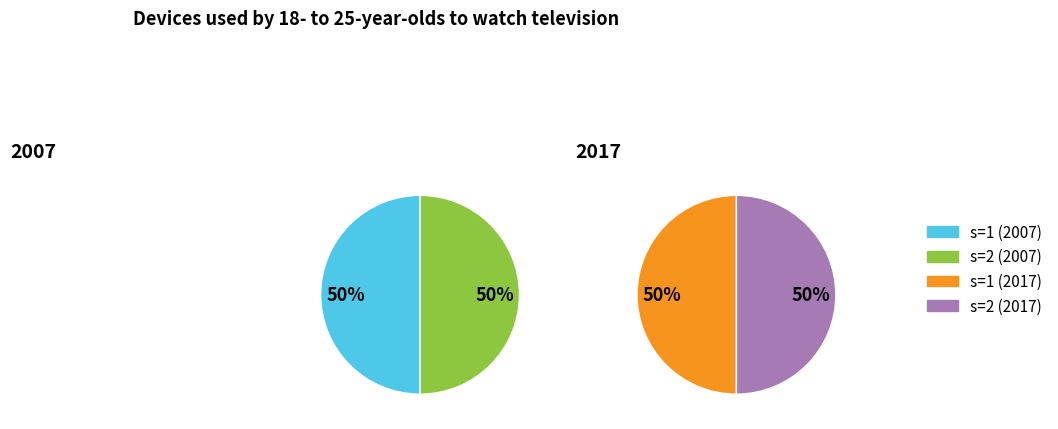

Which category has the smallest portion of the pie?

1